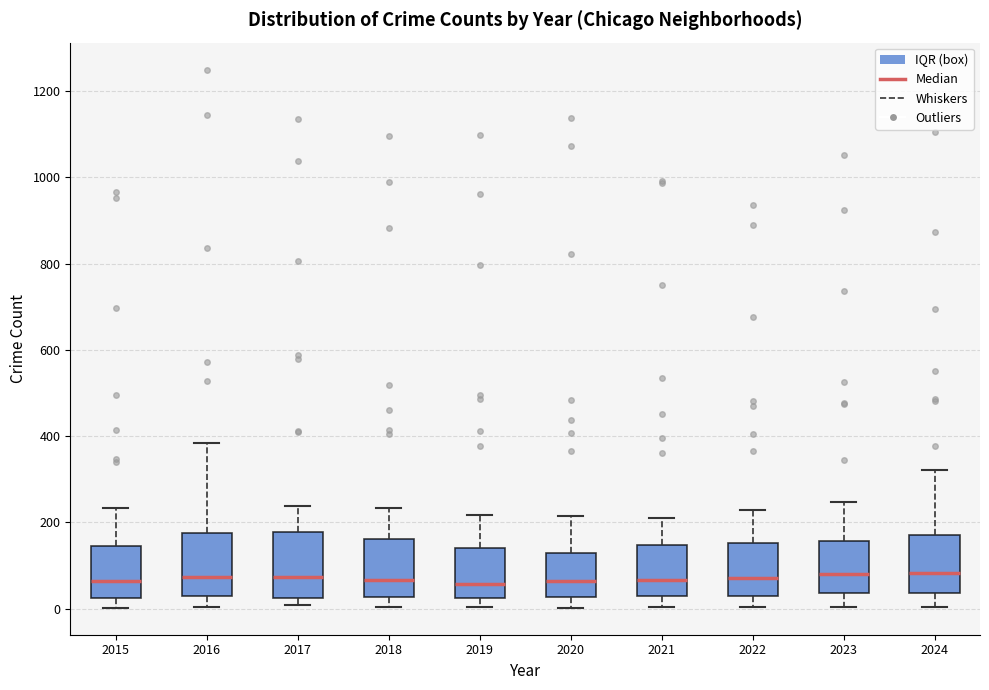

Reading left to right, read every box against the y-axis: the position of its median line, the range the box covers, and the ends of its whiskers. The values are not printed on the chart, so give them approximately, as read against the axis.

2015: median 60, box 20 to 140, whiskers 0 to 240
2016: median 80, box 20 to 180, whiskers 0 to 380
2017: median 80, box 20 to 180, whiskers 0 to 240
2018: median 60, box 20 to 160, whiskers 0 to 240
2019: median 60, box 20 to 140, whiskers 0 to 220
2020: median 60, box 20 to 120, whiskers 0 to 220
2021: median 60, box 40 to 140, whiskers 0 to 220
2022: median 80, box 40 to 160, whiskers 0 to 220
2023: median 80, box 40 to 160, whiskers 0 to 240
2024: median 80, box 40 to 180, whiskers 0 to 320